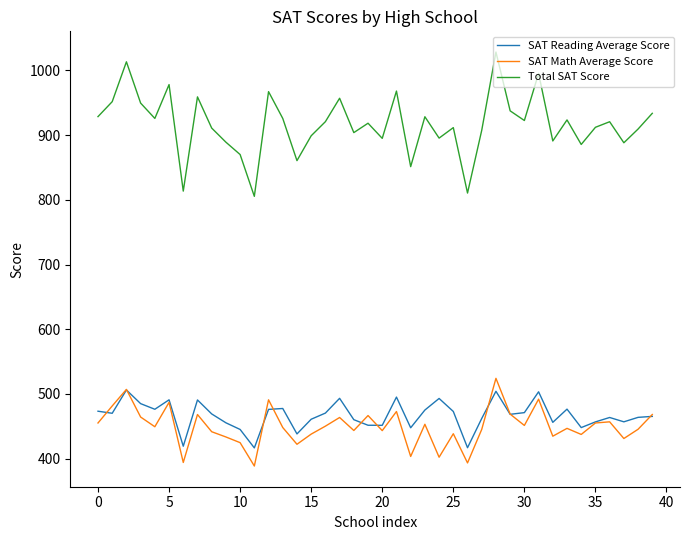

How many distinct data groups are displayed?

3